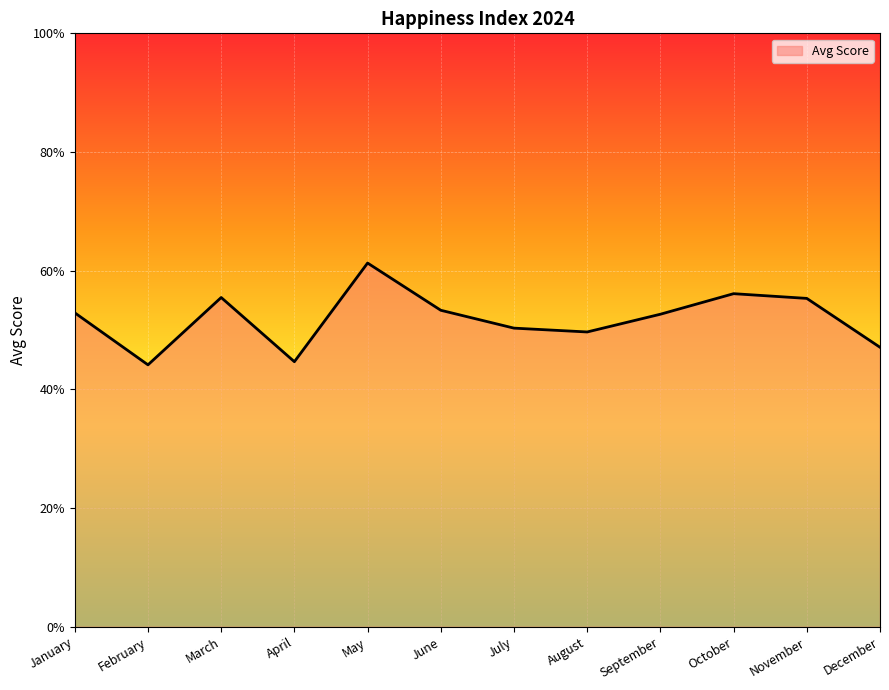

What is the minimum value shown in the chart?

4.4